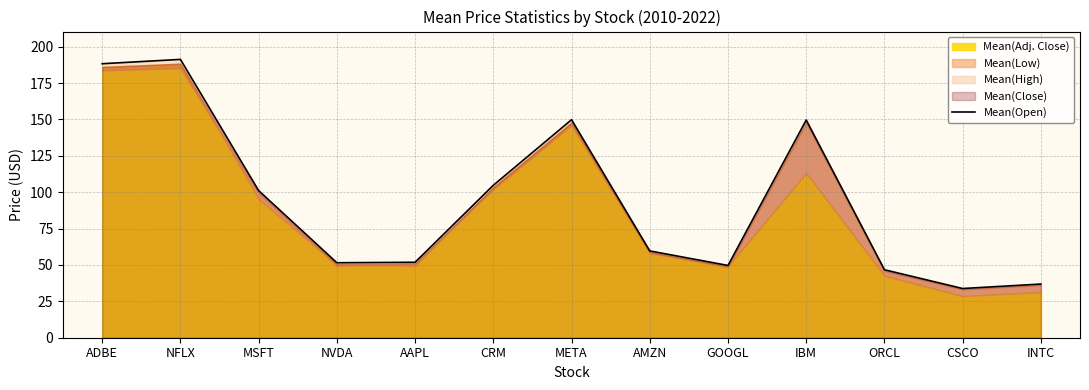

Rank the categories by value from lowest to highest.

CSCO, INTC, ORCL, GOOGL, NVDA, AAPL, AMZN, MSFT, CRM, IBM, META, ADBE, NFLX